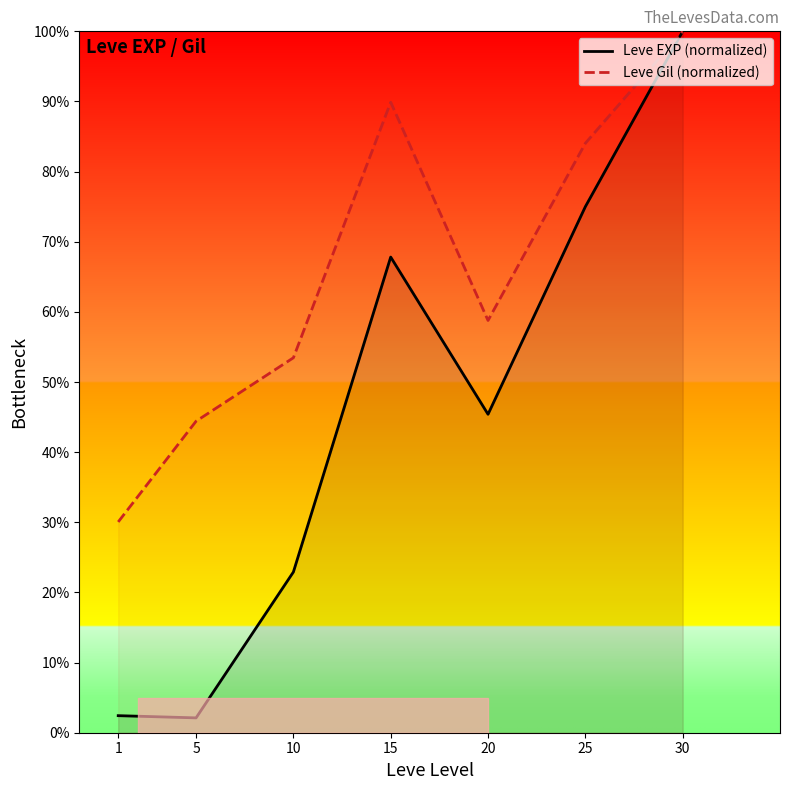

The Leve EXP (normalized) series shows 1.7 at 1. True or false?

False